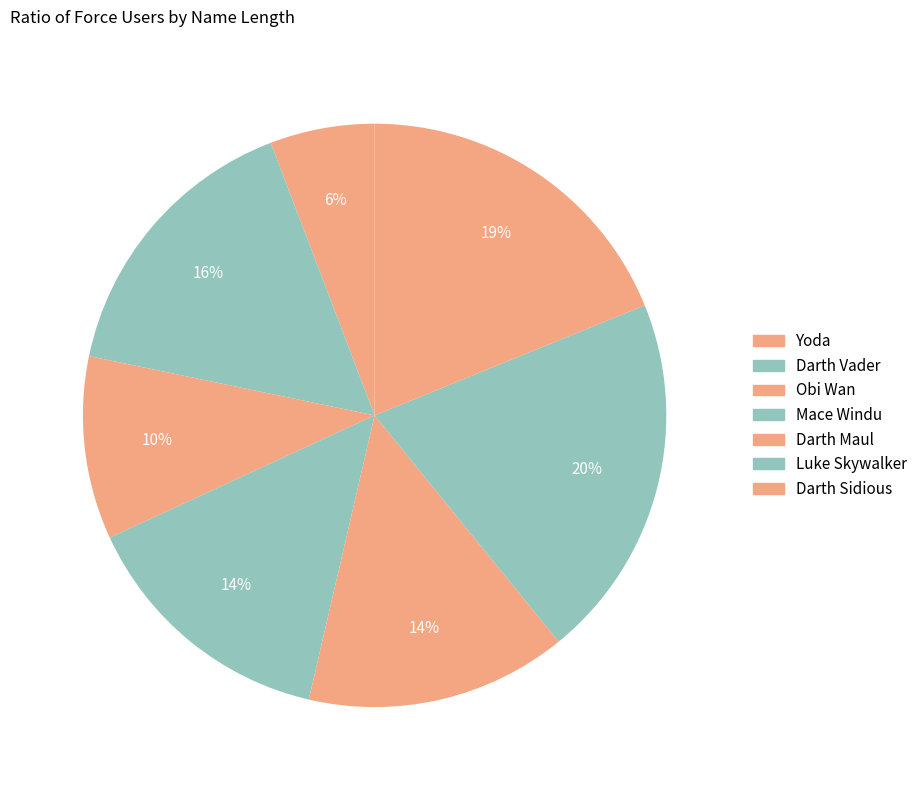

Count the number of slices in the pie.

7